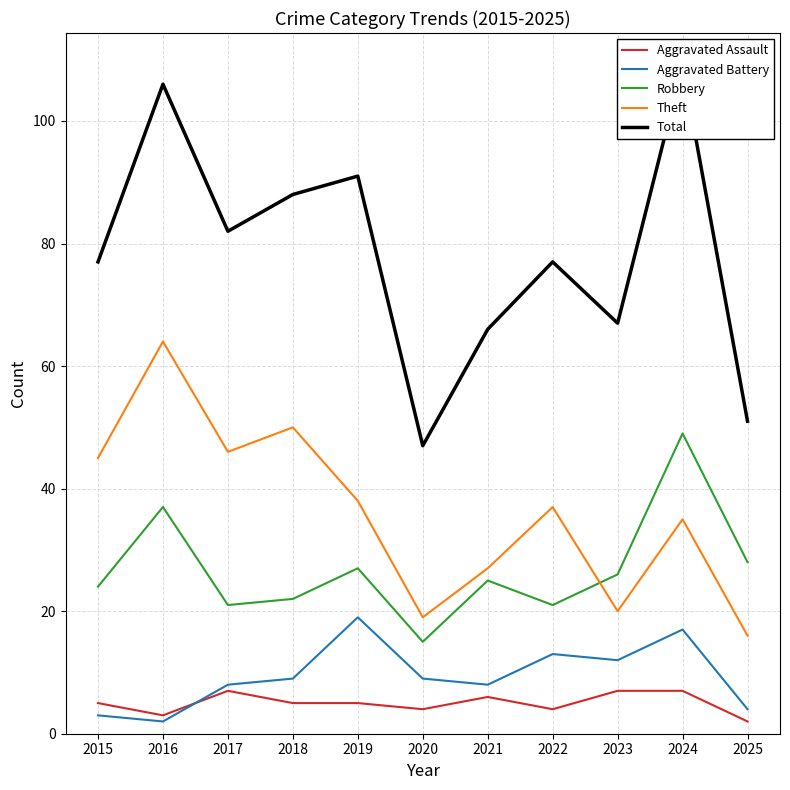

Count the number of data series in this chart.

5